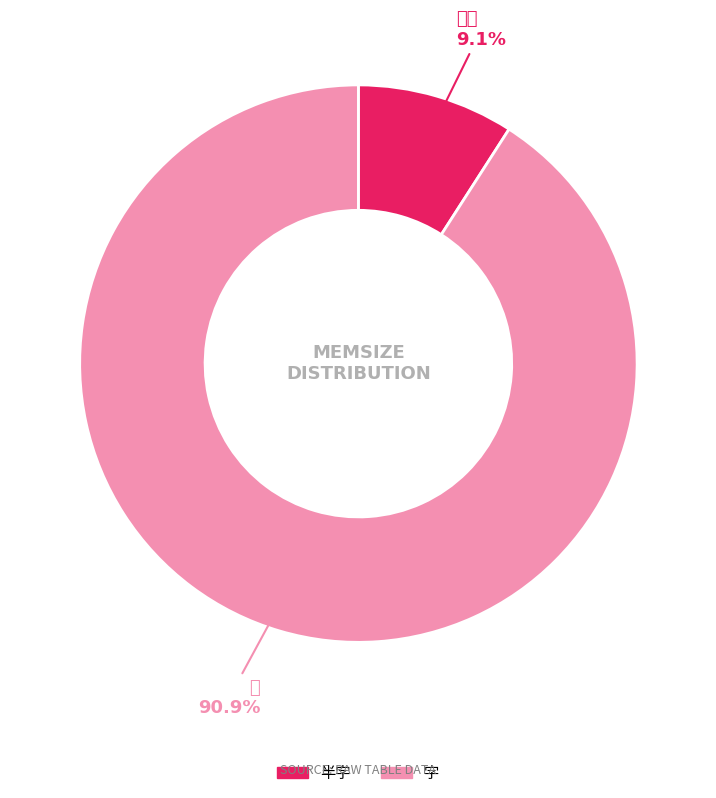

Which has a higher value, 字 or 半字?

字